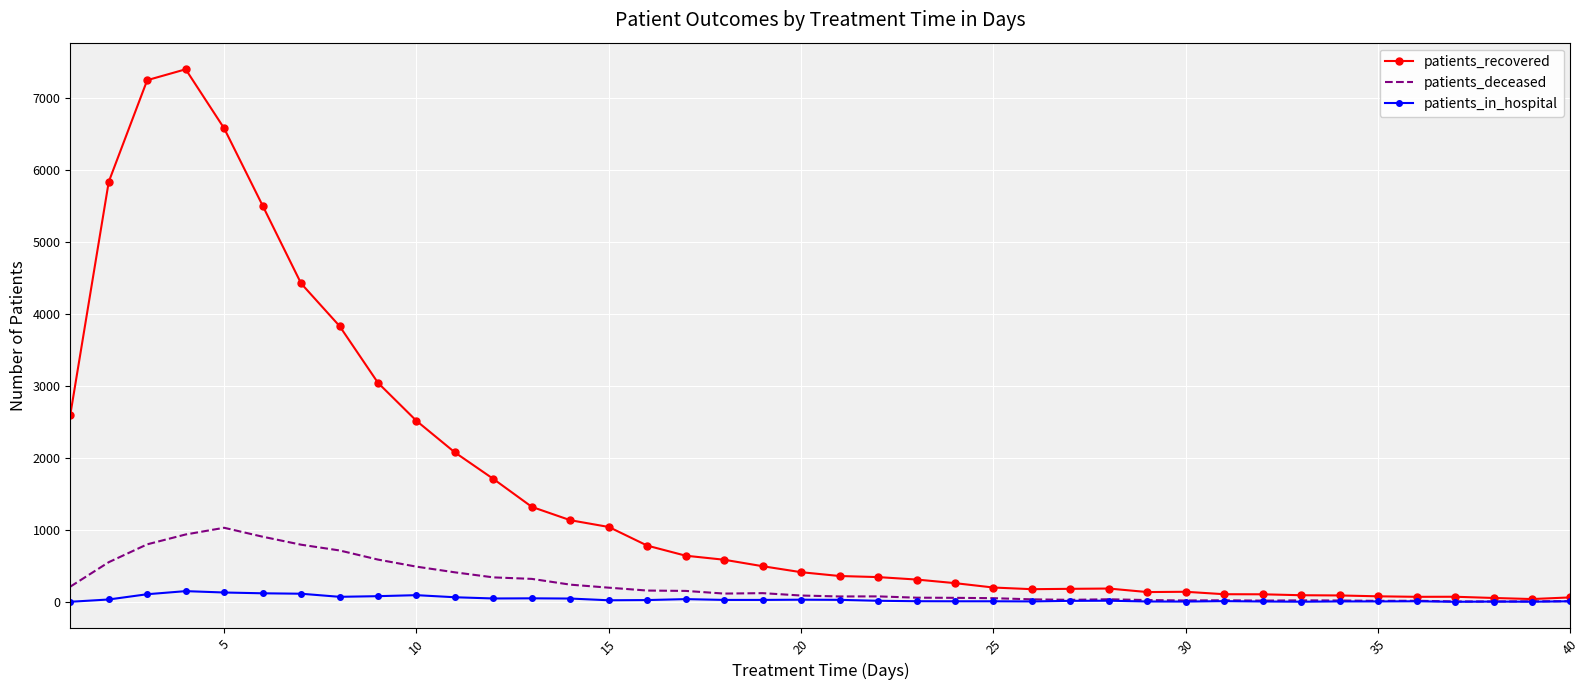

Rank the series by their maximum value, from highest to lowest.

patients_recovered, patients_deceased, patients_in_hospital